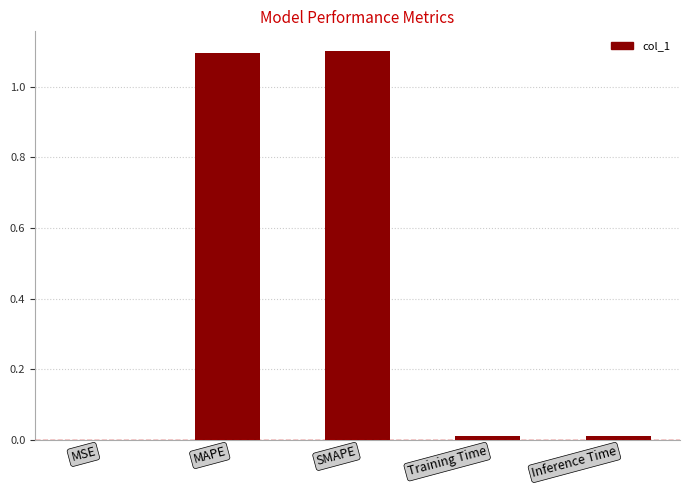

Which has a higher value, Training Time or SMAPE?

SMAPE